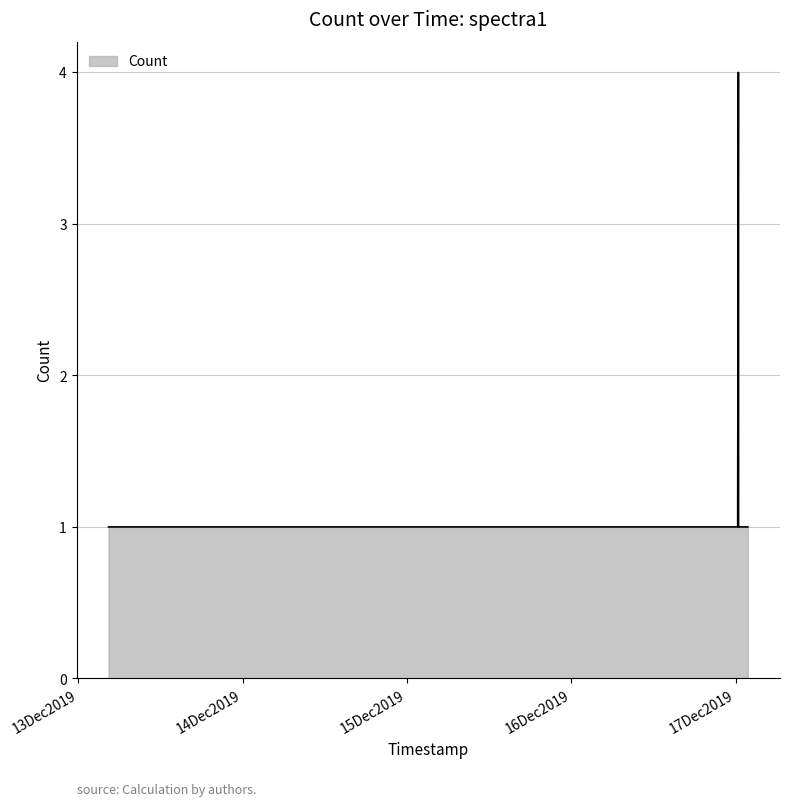

What is the difference between the maximum and minimum values?

3